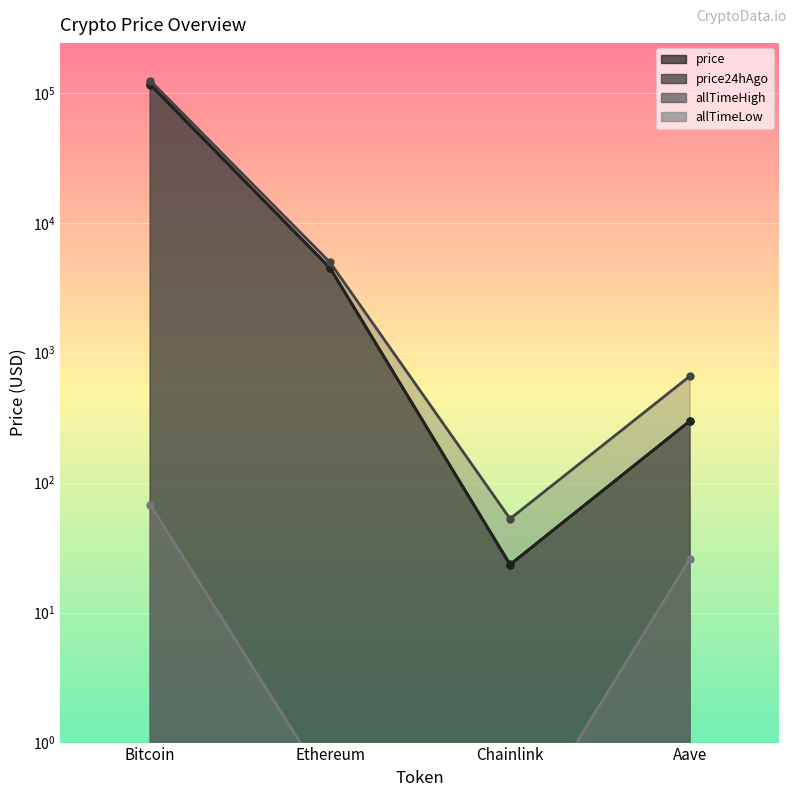

Which category has the highest value in the allTimeLow series?

Bitcoin